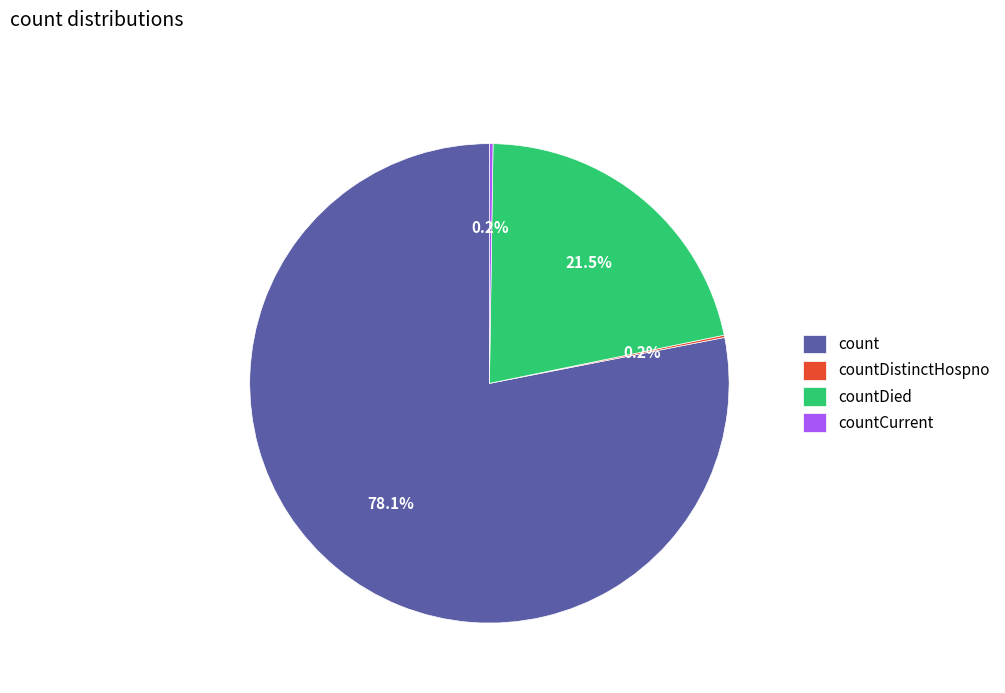

Which category has the biggest portion of the pie?

count